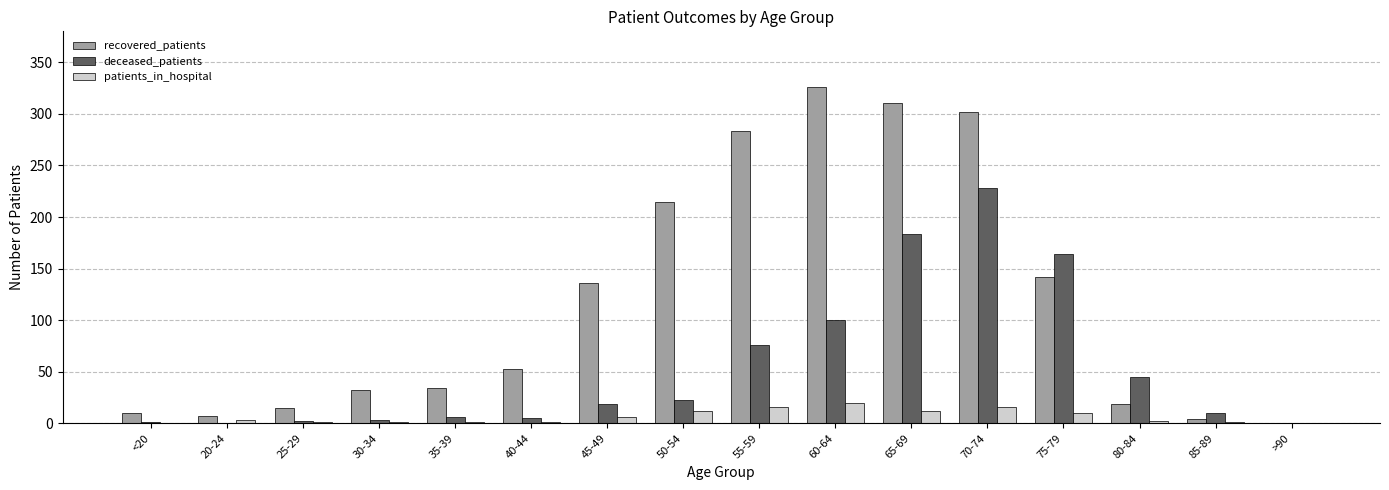

What is the greatest value displayed?

326